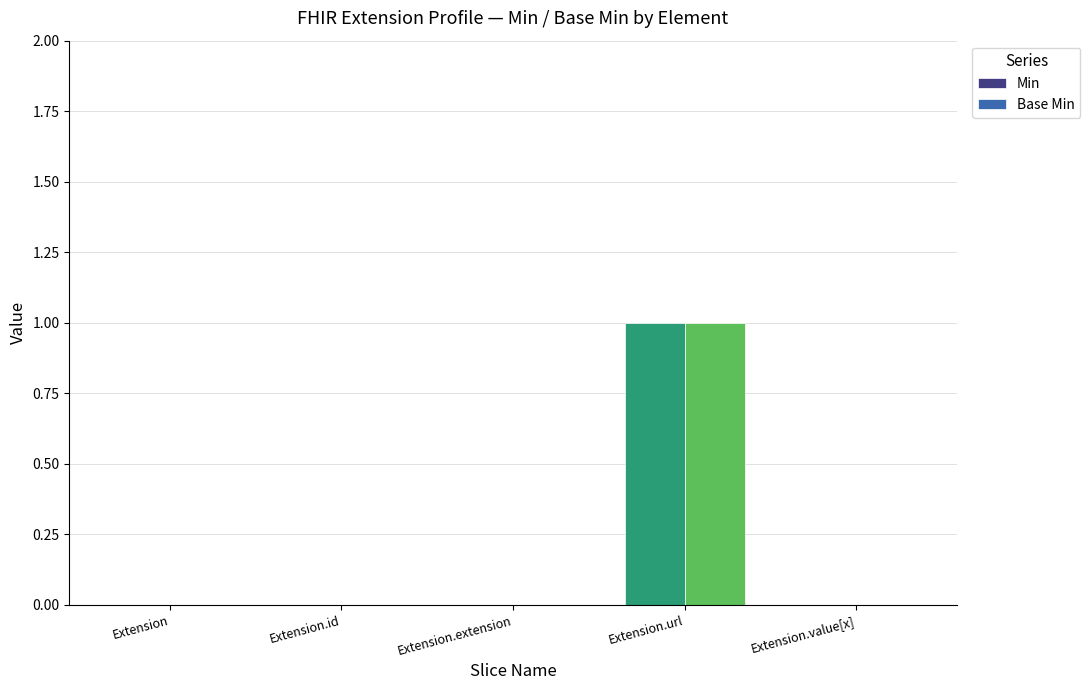

How many groups of bars are there?

5